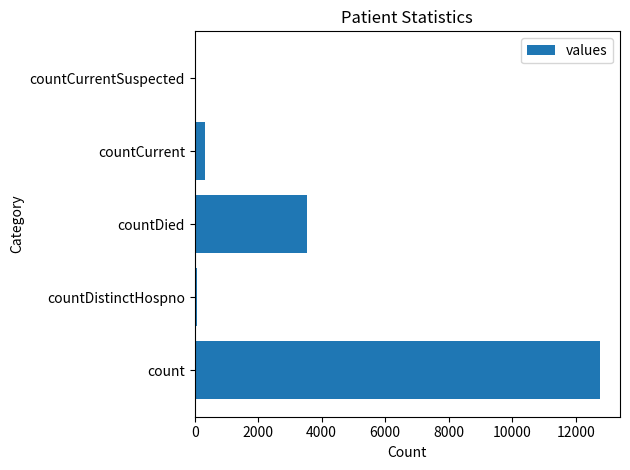

The chart shows a value of 2139 at countDied. True or false?

False